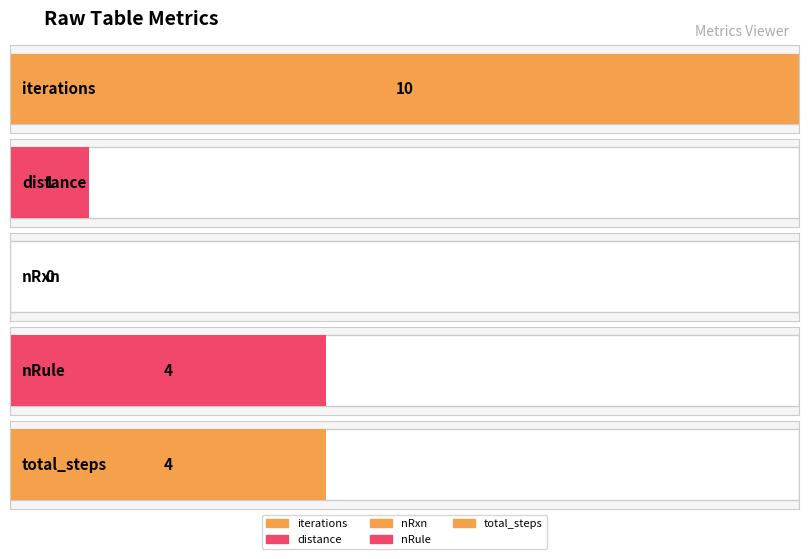

What is the label of the 4th bar from the left?

nRule